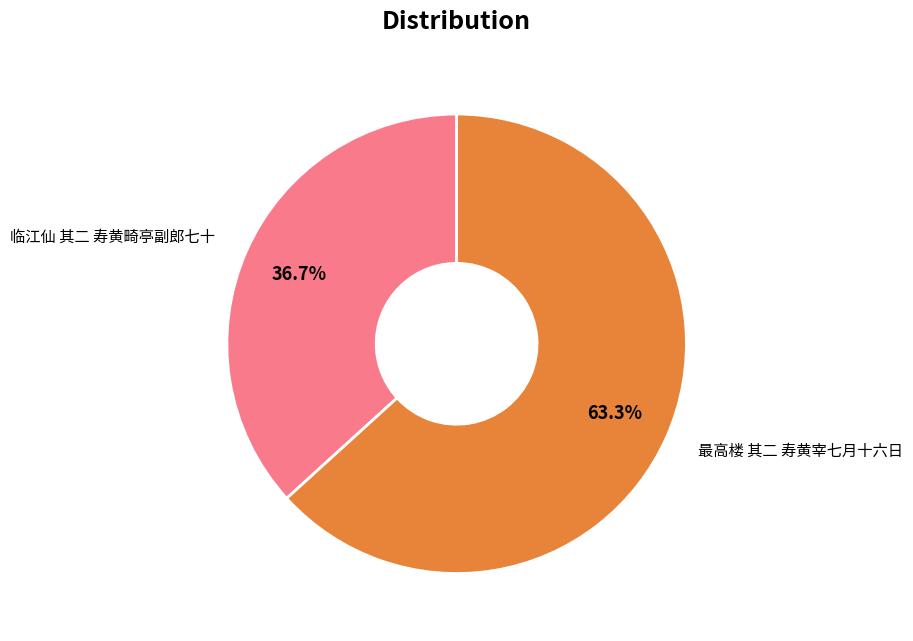

Which category has the biggest portion of the pie?

最高楼 其二 寿黄宰七月十六日